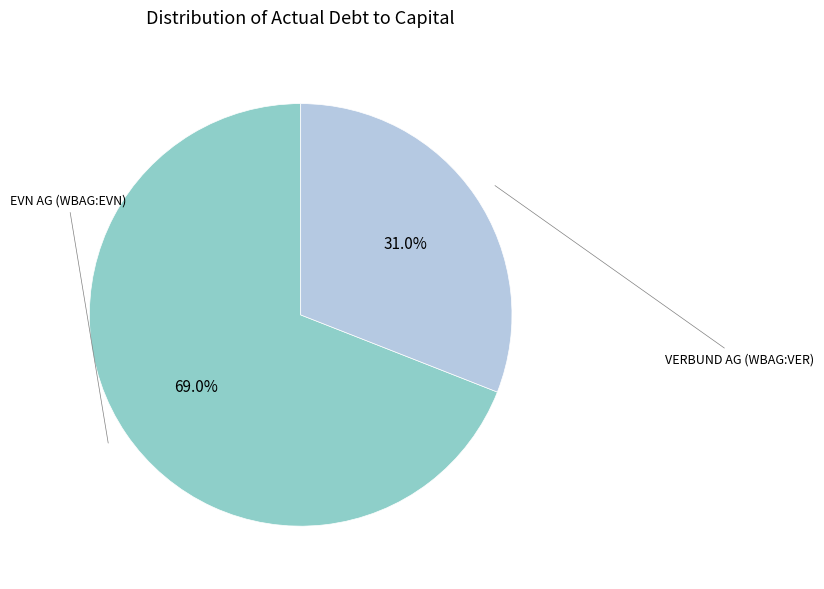

How many slices are in this pie chart?

2